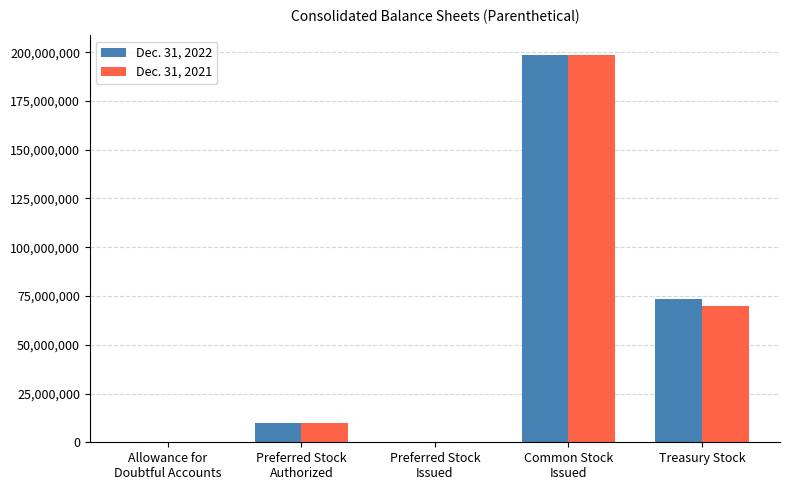

What is the maximum value for Dec. 31, 2022?

198666598